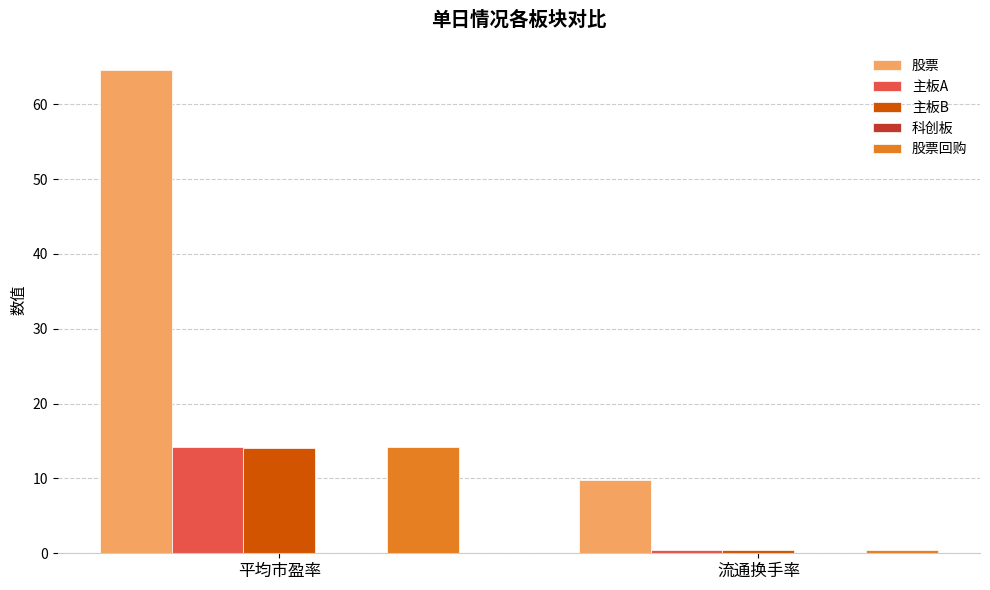

What is the difference between the highest and lowest values at 平均市盈率?

50.5